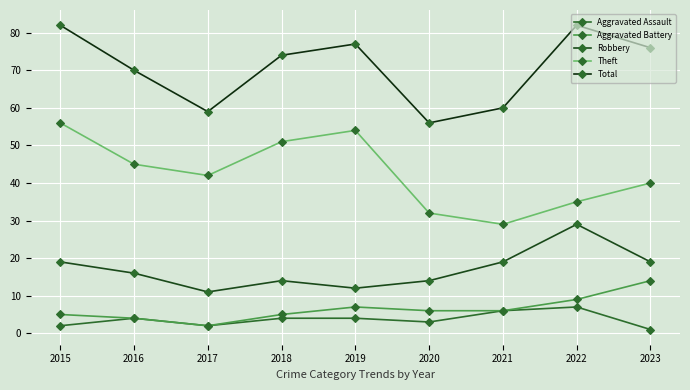

How many lines are shown in the chart?

5